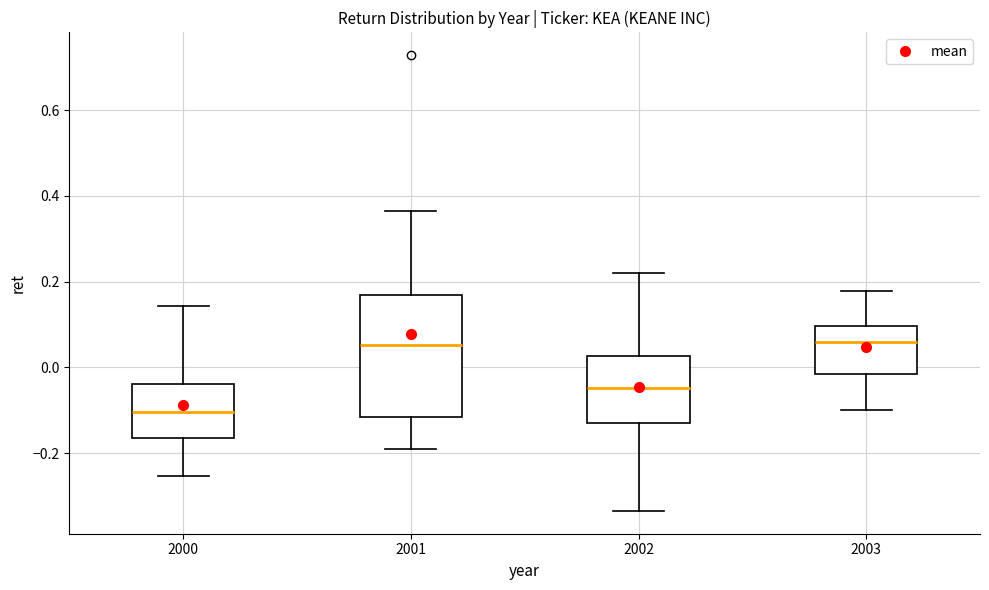

Comparing the boxes themselves (not the whiskers), which one is the tallest?

2001